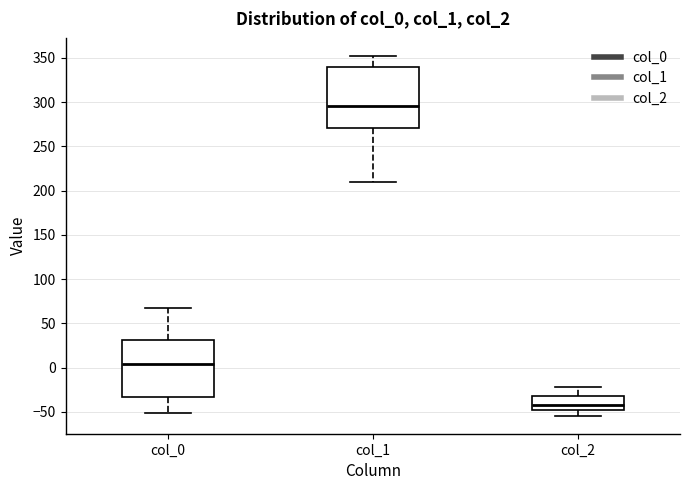

Reading left to right, read every box against the y-axis: the position of its median line, the range the box covers, and the ends of its whiskers. The values are not printed on the chart, so give them approximately, as read against the axis.

col_0: median 5, box -35 to 30, whiskers -50 to 65
col_1: median 295, box 270 to 340, whiskers 210 to 350
col_2: median -45 (just above the box's lower edge), box -45 to -30, whiskers -55 to -20